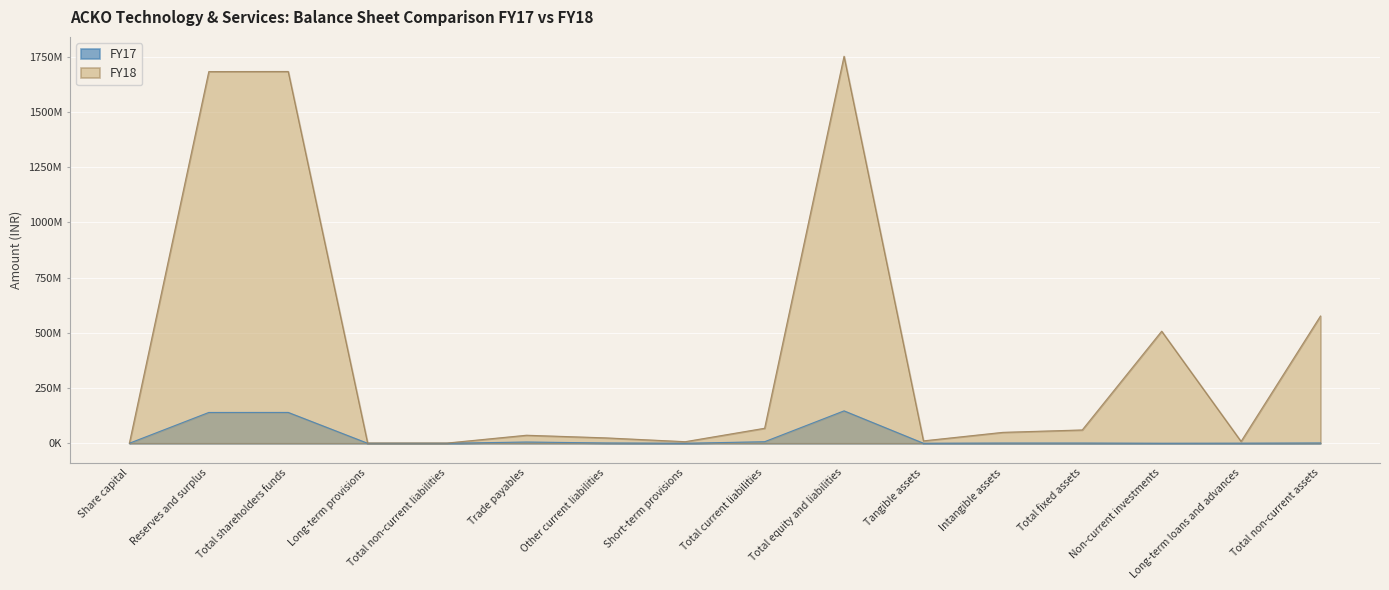

What is the approximate value of FY18 at Short-term provisions, to the nearest 50?

7187600